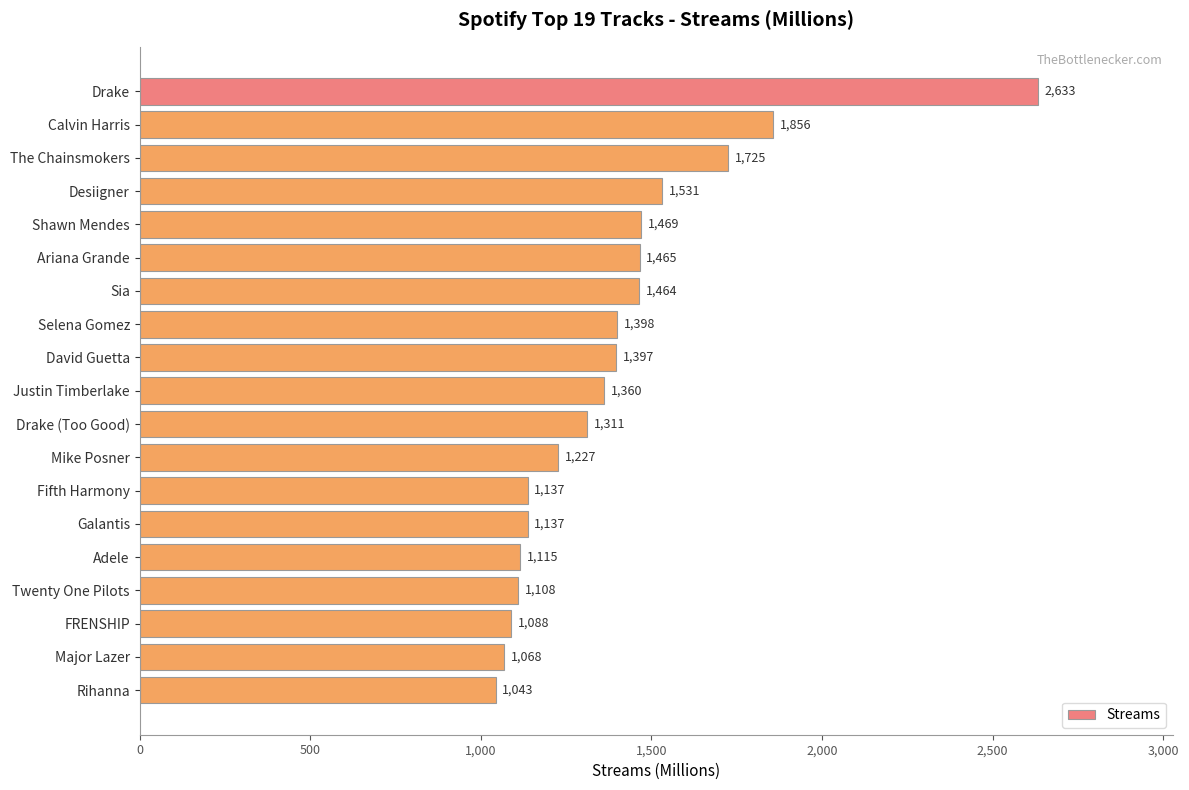

Does the chart contain stacked bars?

No